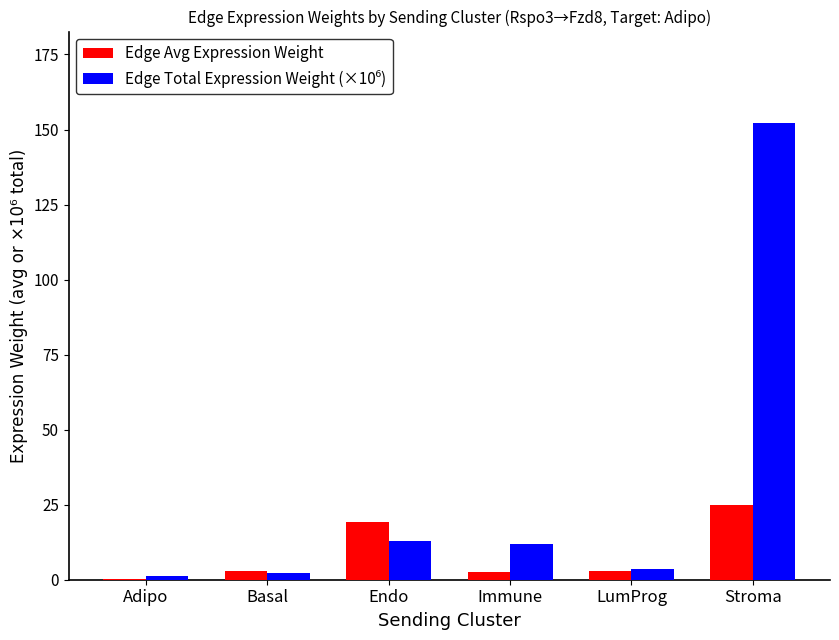

What is the sum of all Edge Avg Expression Weight values?

52.8